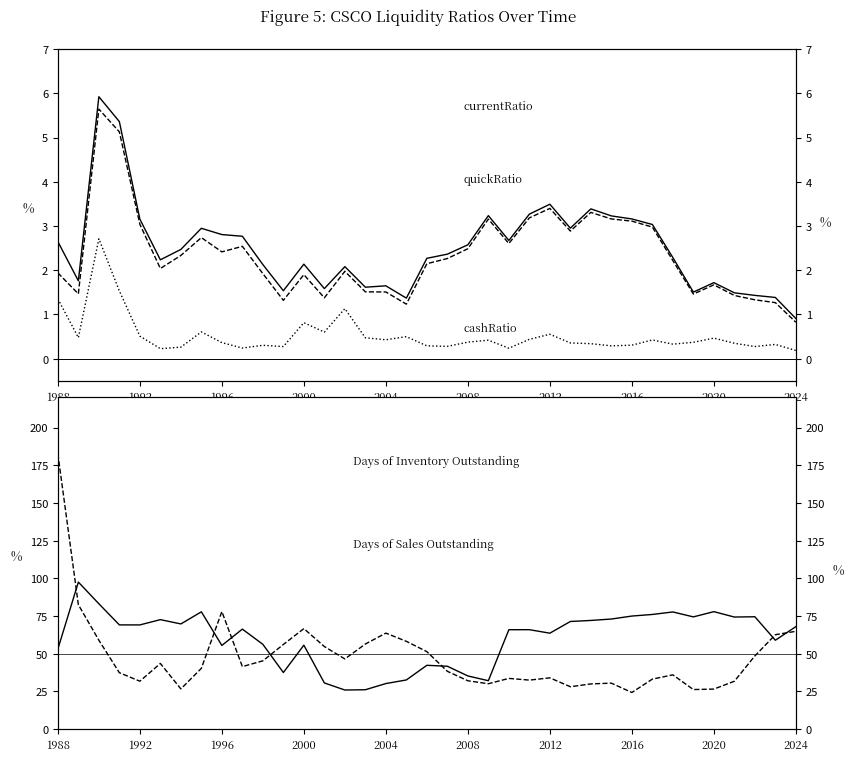

Between 20 and 30, which series saw the biggest shift?

daysOfSalesOutstanding